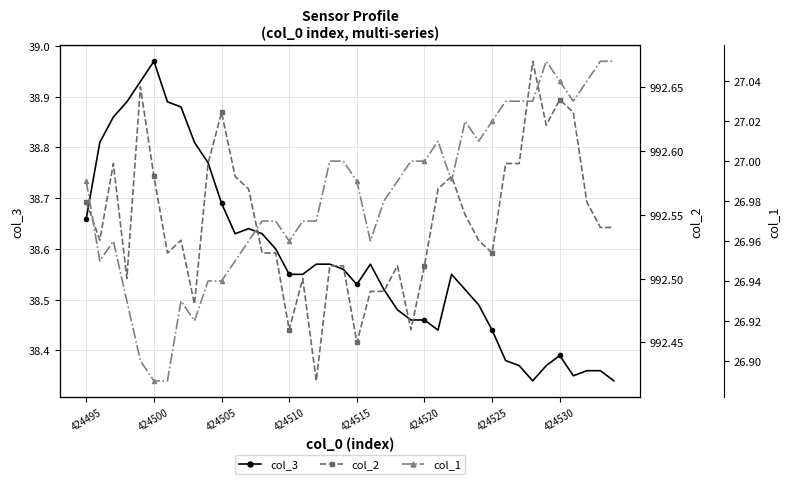

Which series has the widest spread of values?

col_3